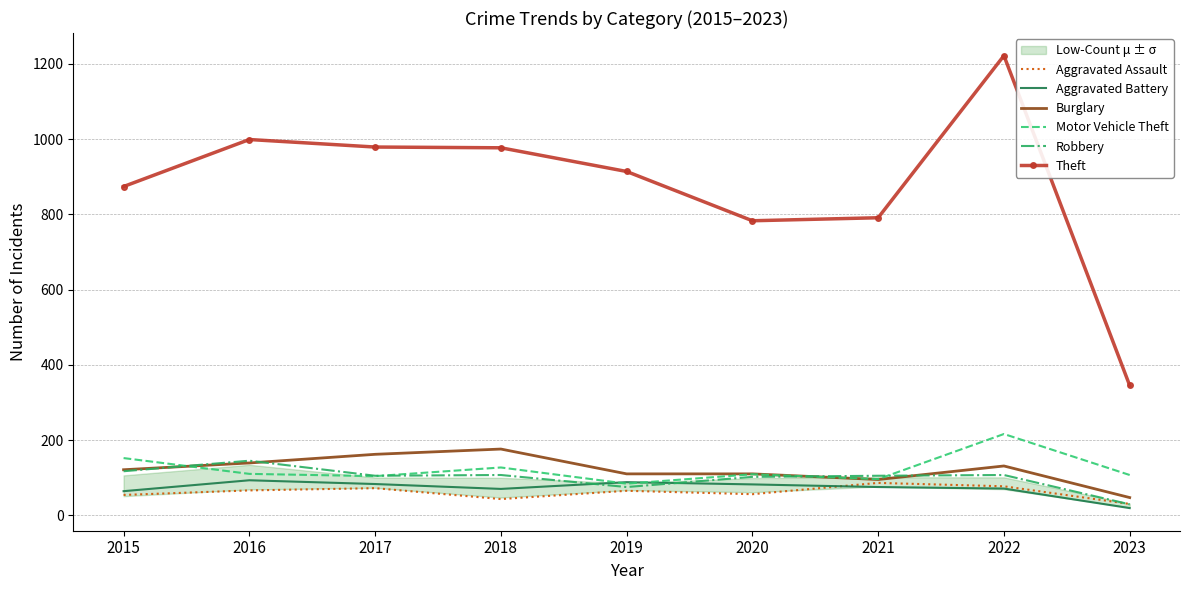

Between 2017 and 2019, which series saw the biggest shift?

Theft